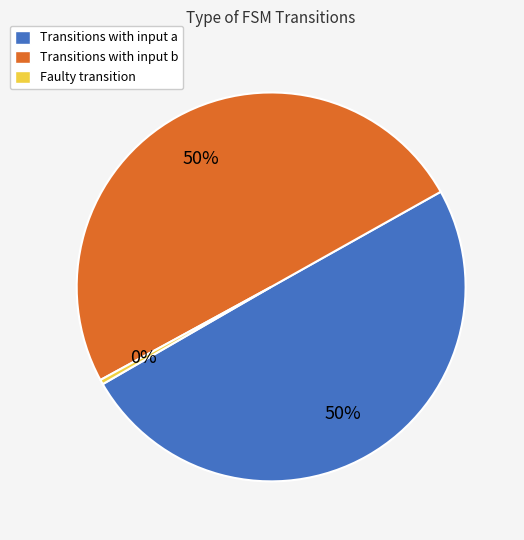

Which slice is the smallest?

Faulty transition